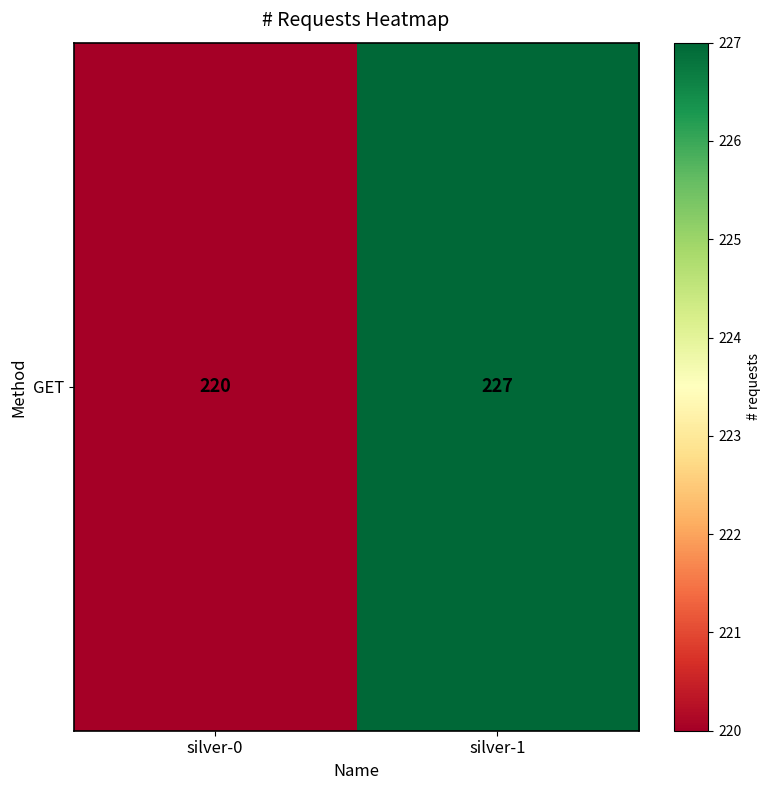

Reading left to right, extract all data points from this chart.

220	227